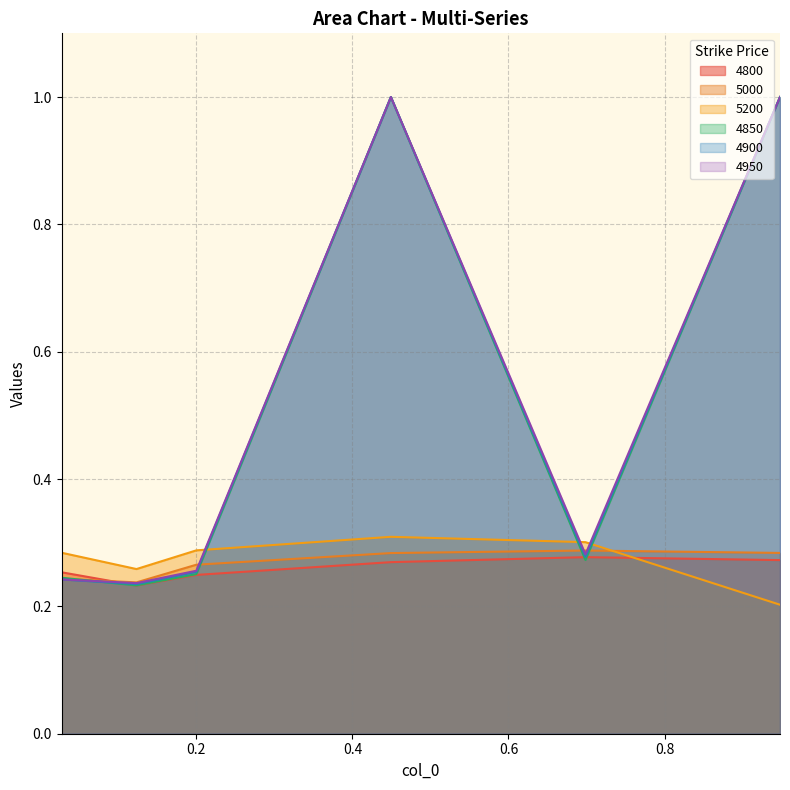

What is the label of the 5th point from the right?

0.1232876712328767